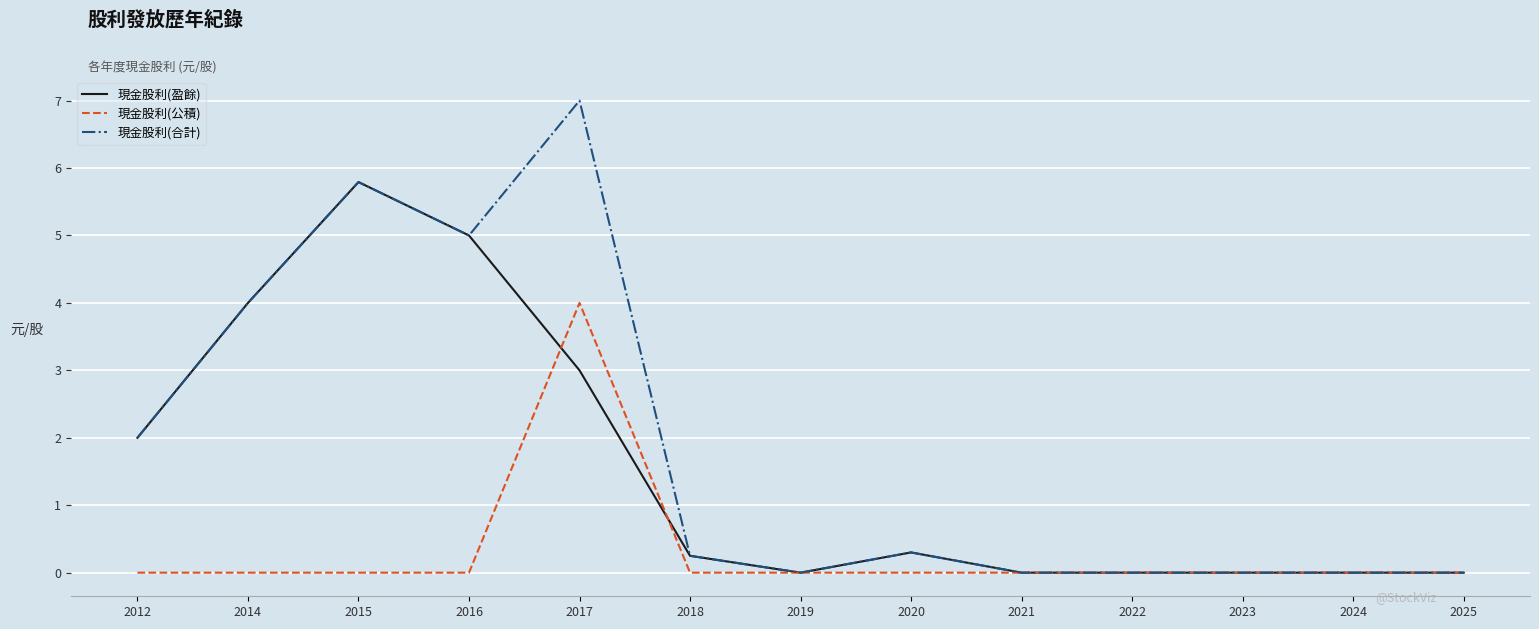

How many lines are shown in the chart?

3